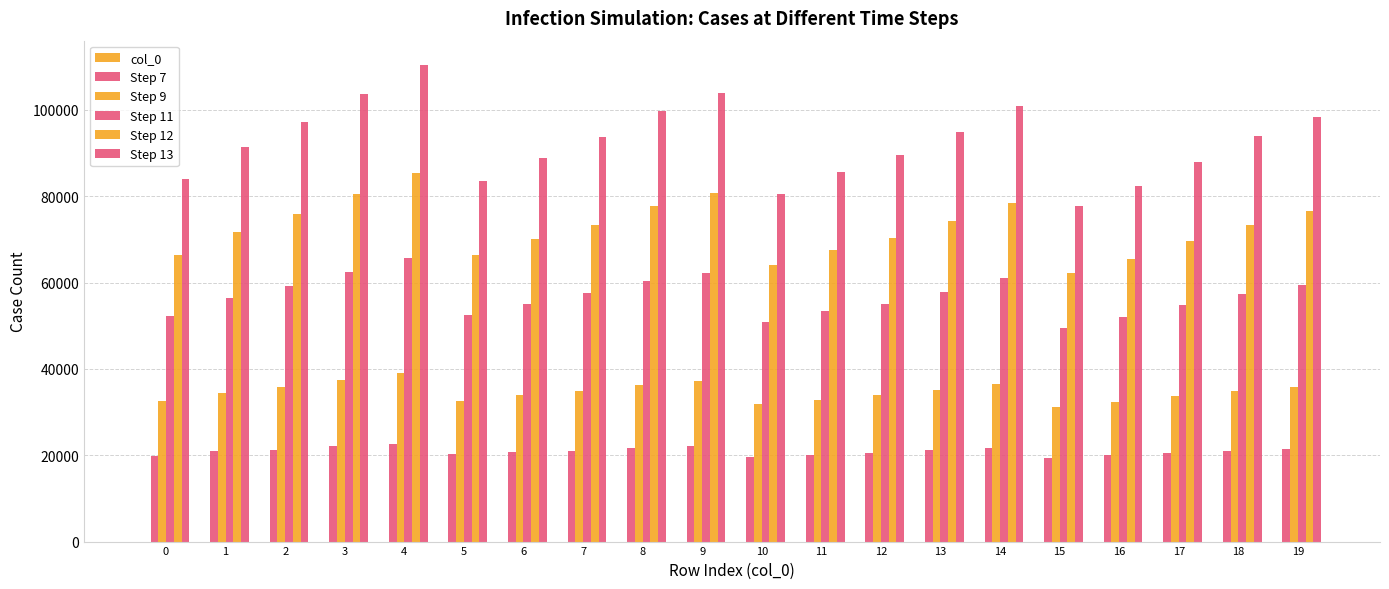

Which series has the widest spread of values?

Step 13